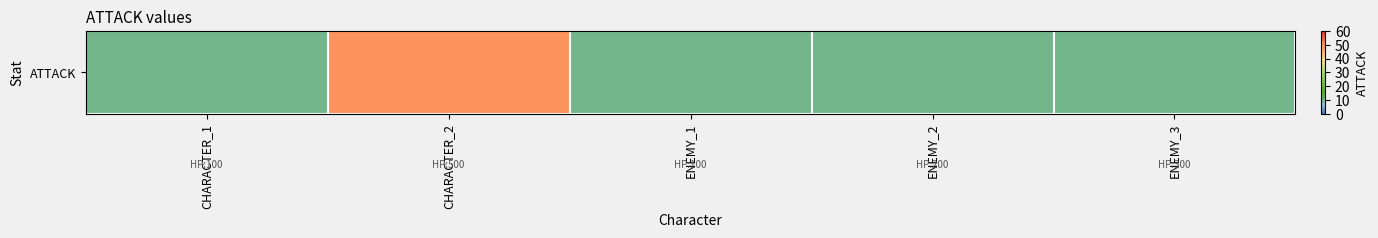

Count the number of values greater than 10.

1